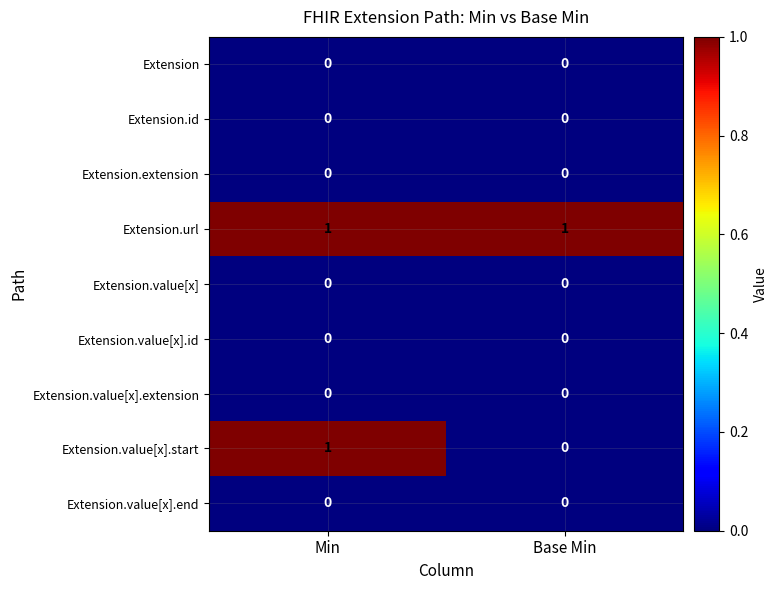

What is the spread (max minus min) of values at Min?

1